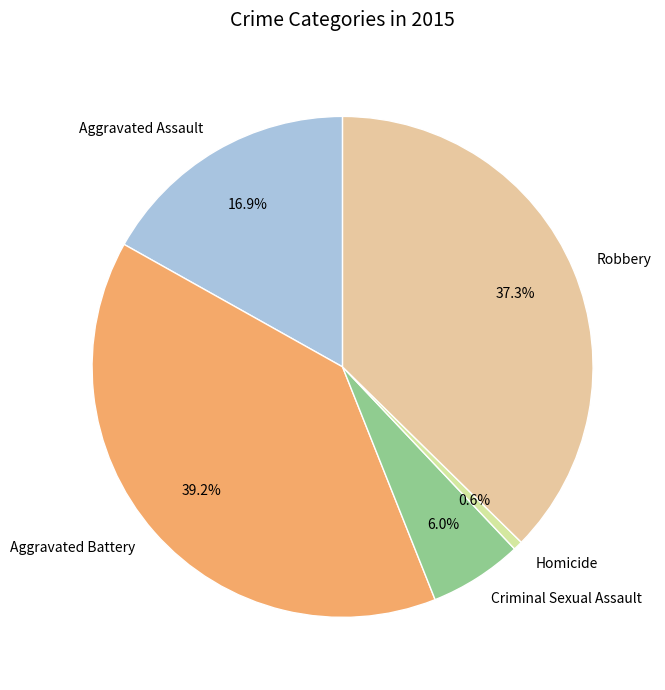

What percentage is NOT represented by Criminal Sexual Assault?

94.0%